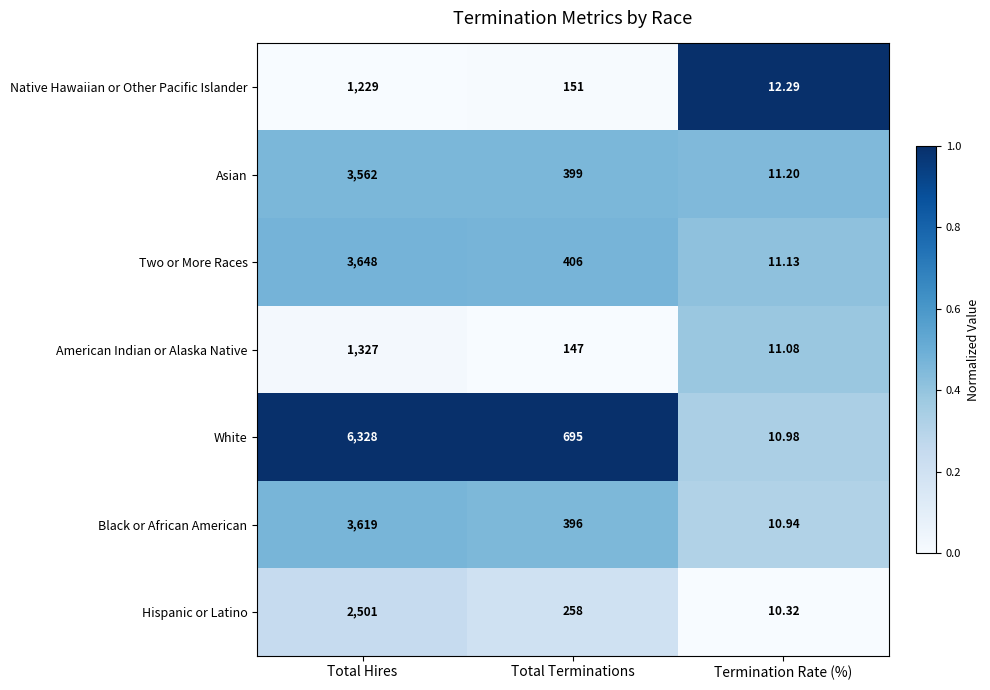

Which category has the lowest value in the Black or African American series?

Termination Rate (%)